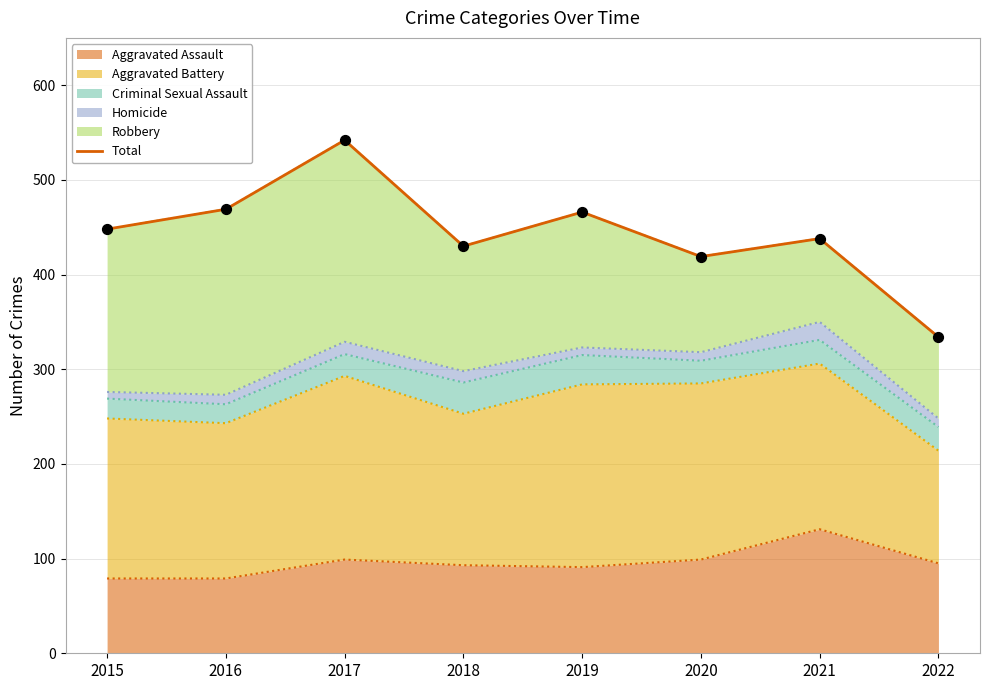

Approximately how many times larger is the value at 2018 compared to 2020?

1.0